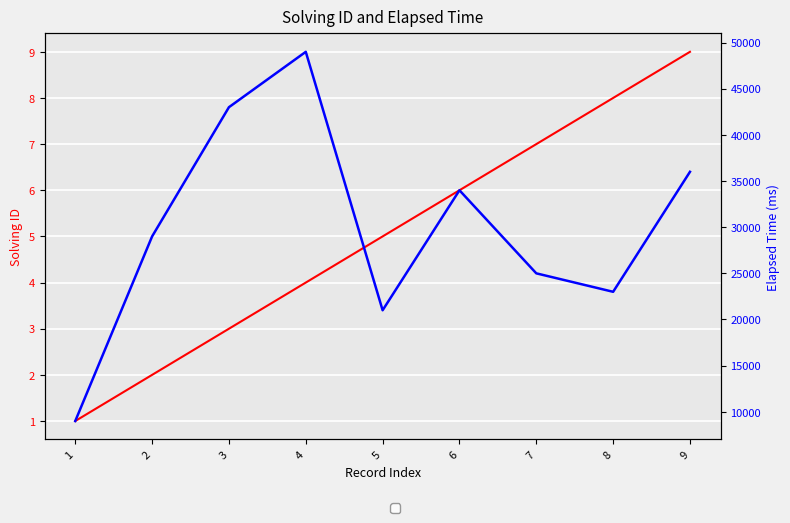

List the series in order of their peak value, lowest first.

solving_id, elapsed_time